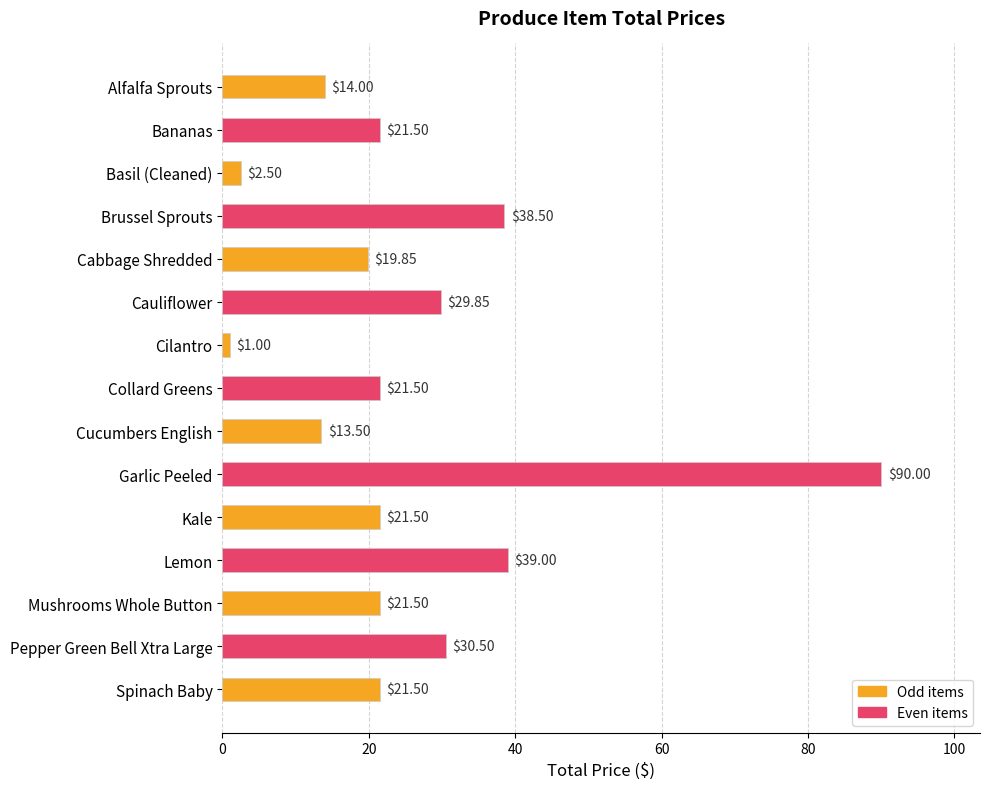

Between Kale and Alfalfa Sprouts, which is larger?

Kale